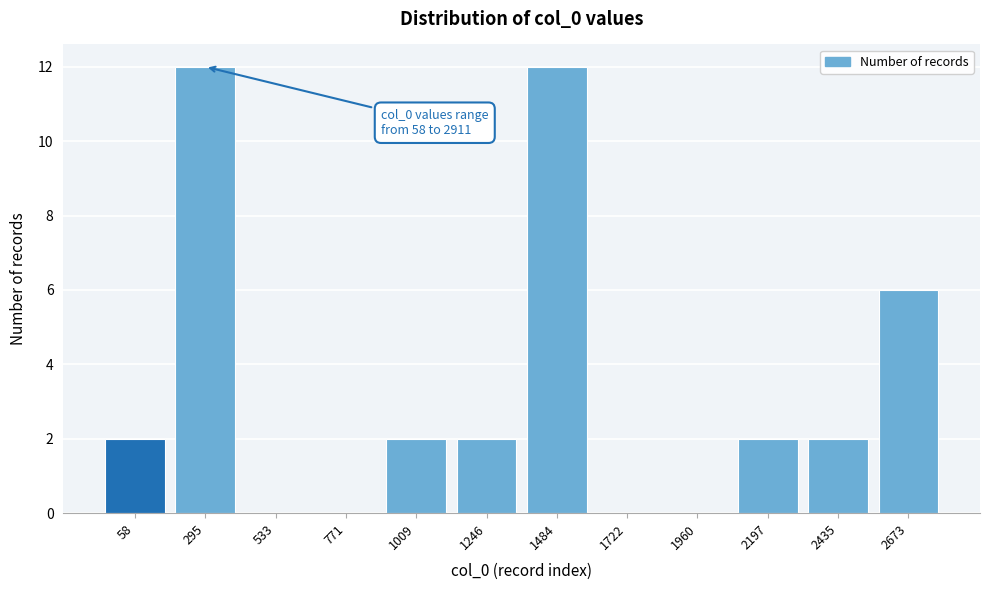

Reading left to right, extract all data points from this chart.

58=2	295=12	533=0	771=0	1009=2	1246=2	1484=12	1722=0	1960=0	2197=2	2435=2	2673=6